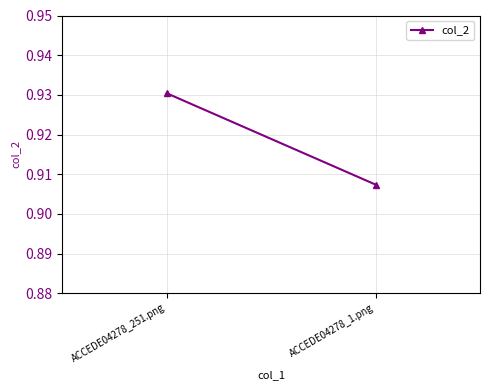

What is the sum of the values at ACCEDE04278_1.png and ACCEDE04278_251.png?

1.8